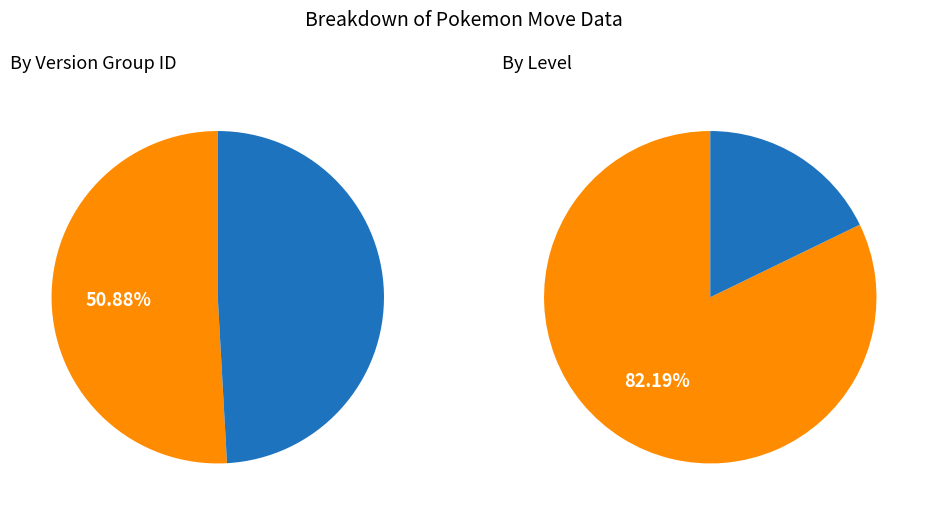

True or false: 72579 accounts for 20% of the total.

True